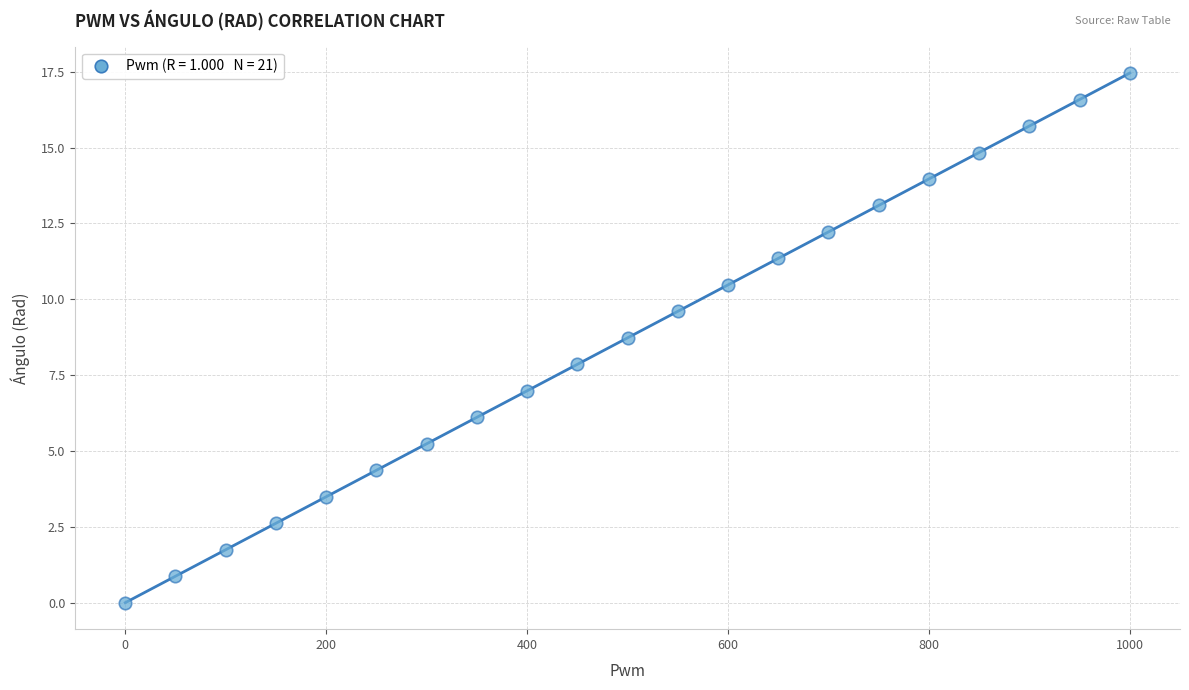

What is the range of X values (max minus min)?

1000.0